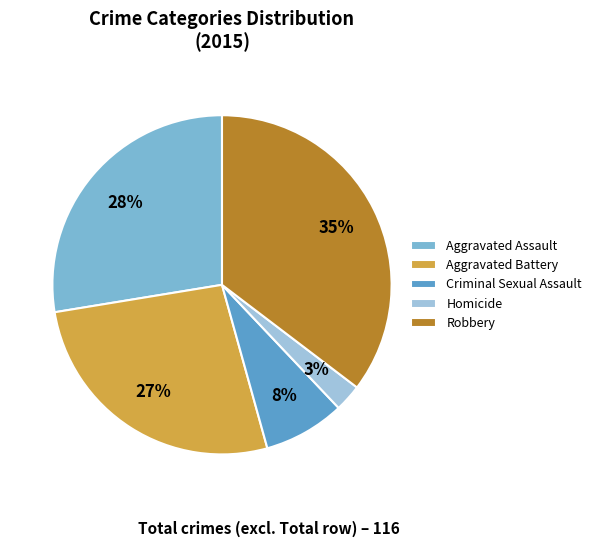

To the nearest percent, what percentage of the pie is Robbery?

35%